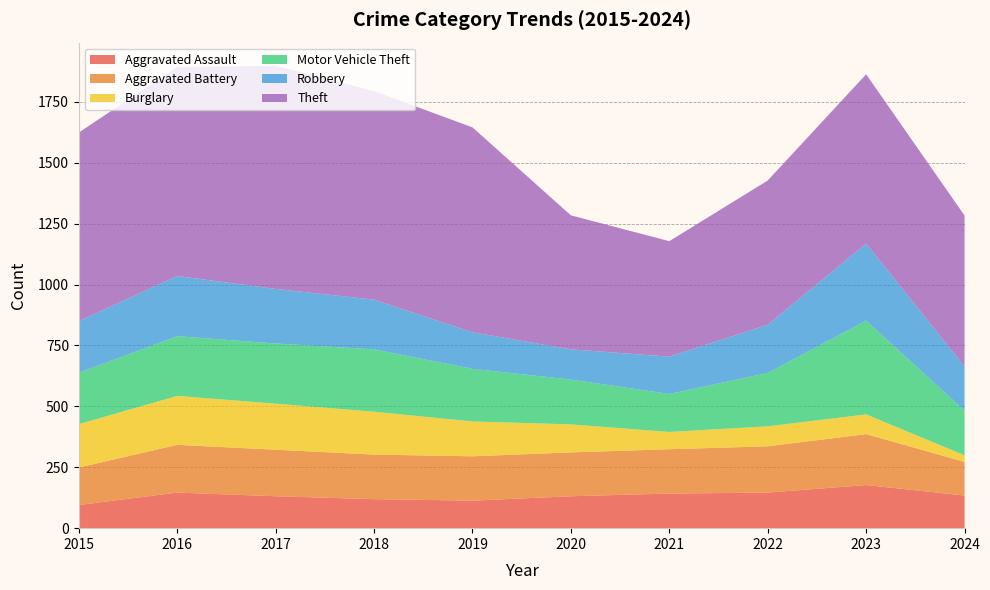

Reading right to left, extract all data points from this chart.

Aggravated Assault: 2024=134	2023=177	2022=146	2021=142	2020=131	2019=113	2018=119	2017=131	2016=146	2015=95
Aggravated Battery: 2024=138	2023=209	2022=190	2021=182	2020=180	2019=182	2018=183	2017=191	2016=196	2015=154
Burglary: 2024=27	2023=81	2022=82	2021=71	2020=115	2019=143	2018=176	2017=189	2016=201	2015=178
Motor Vehicle Theft: 2024=183	2023=385	2022=219	2021=156	2020=184	2019=216	2018=256	2017=247	2016=245	2015=211
Robbery: 2024=181	2023=316	2022=198	2021=153	2020=124	2019=150	2018=204	2017=224	2016=247	2015=212
Theft: 2024=620	2023=695	2022=592	2021=474	2020=550	2019=841	2018=856	2017=916	2016=858	2015=774